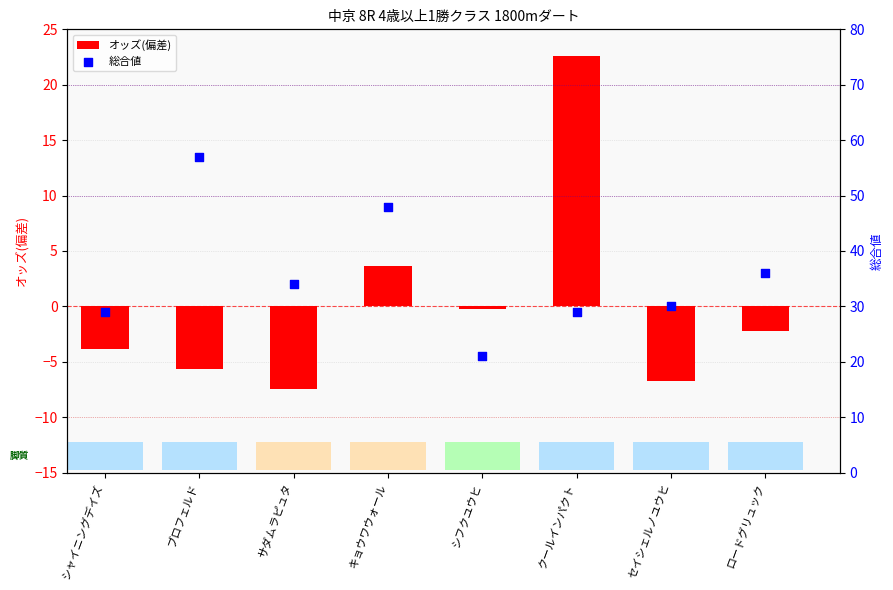

What is the total value across all series at キョウワウォール?

51.6